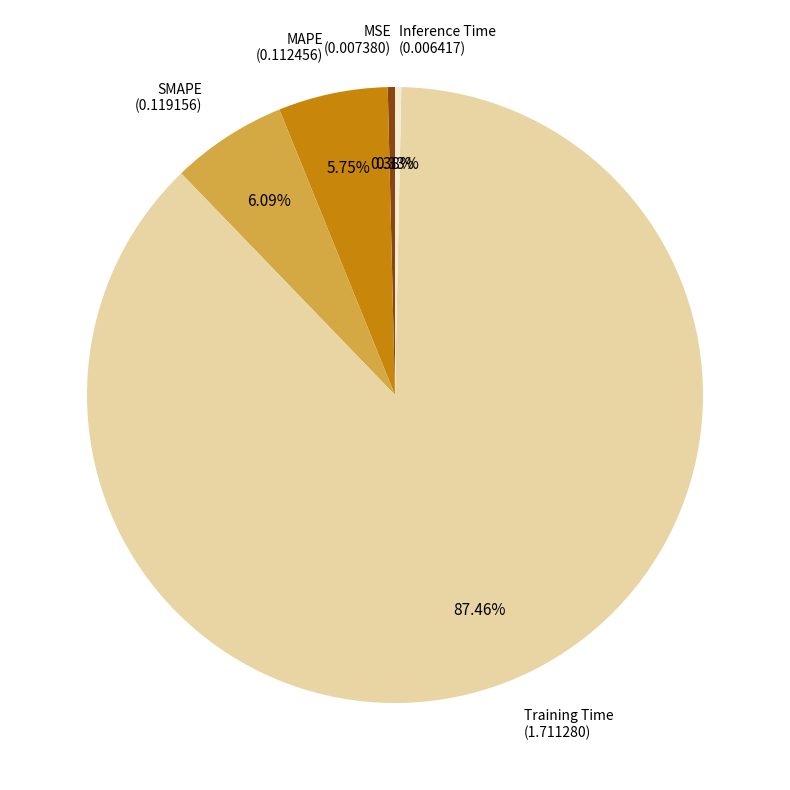

Is there a majority slice in this chart?

Yes